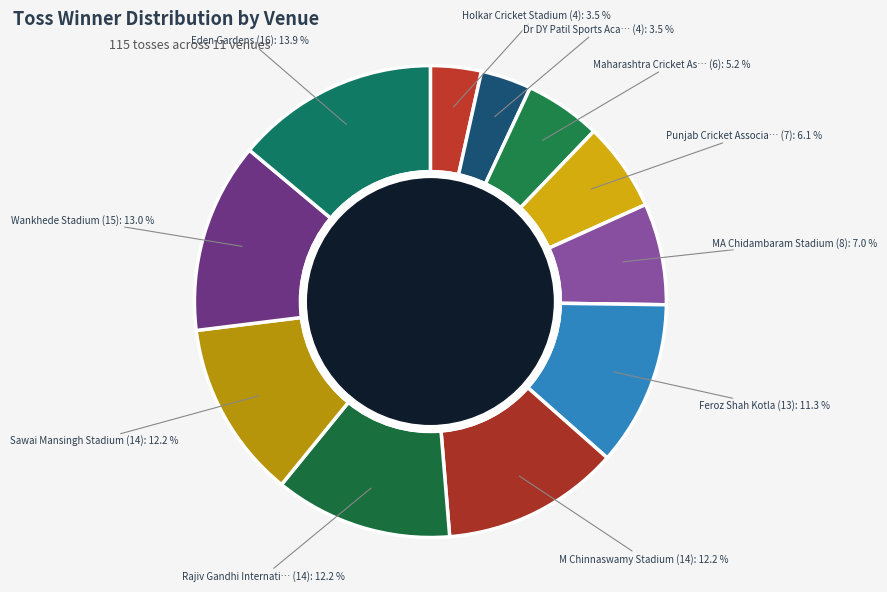

To the nearest percent, what is the difference between the Wankhede Stadium and Eden Gardens slice percentages?

1%